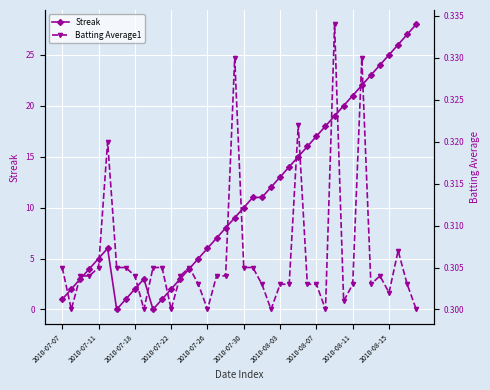

What is the highest value of the Streak series?

28